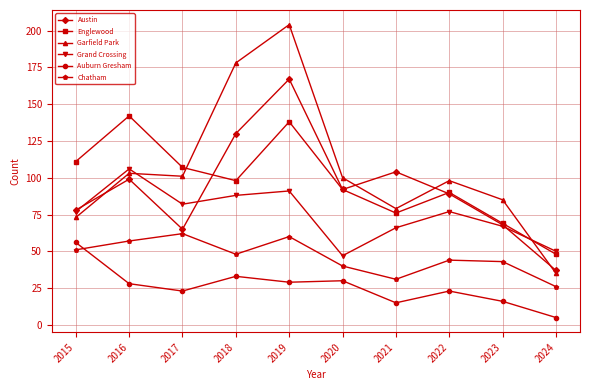

Where does the Garfield Park series first go above 100?

2016